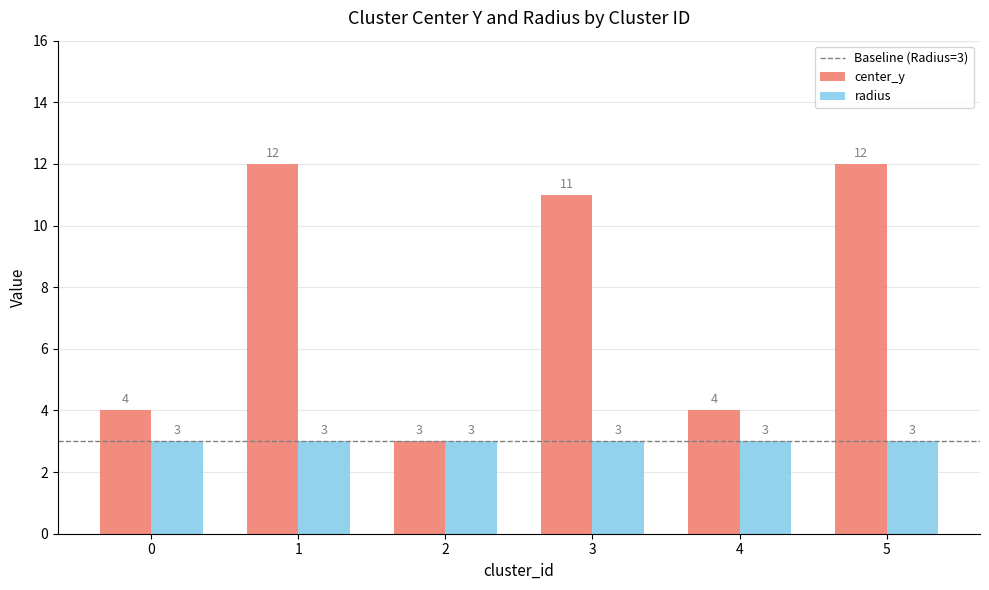

What is the greatest value displayed?

12